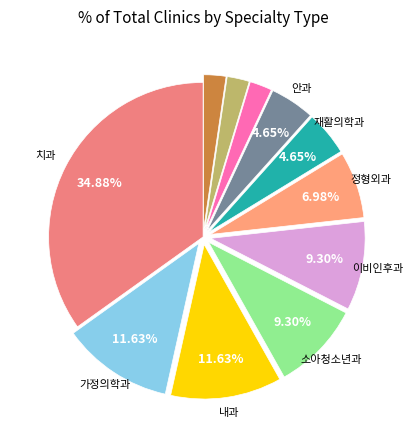

Rank the categories by value from lowest to highest.

외과, 산부인과, 요양병원, 재활의학과, 안과, 정형외과, 소아청소년과, 이비인후과, 가정의학과, 내과, 치과